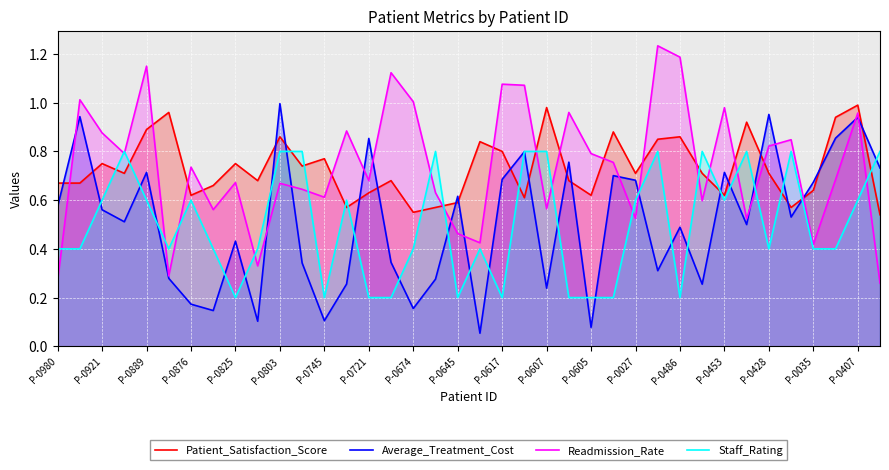

Between P-0825 and P-0645, which series saw the biggest shift?

Readmission_Rate